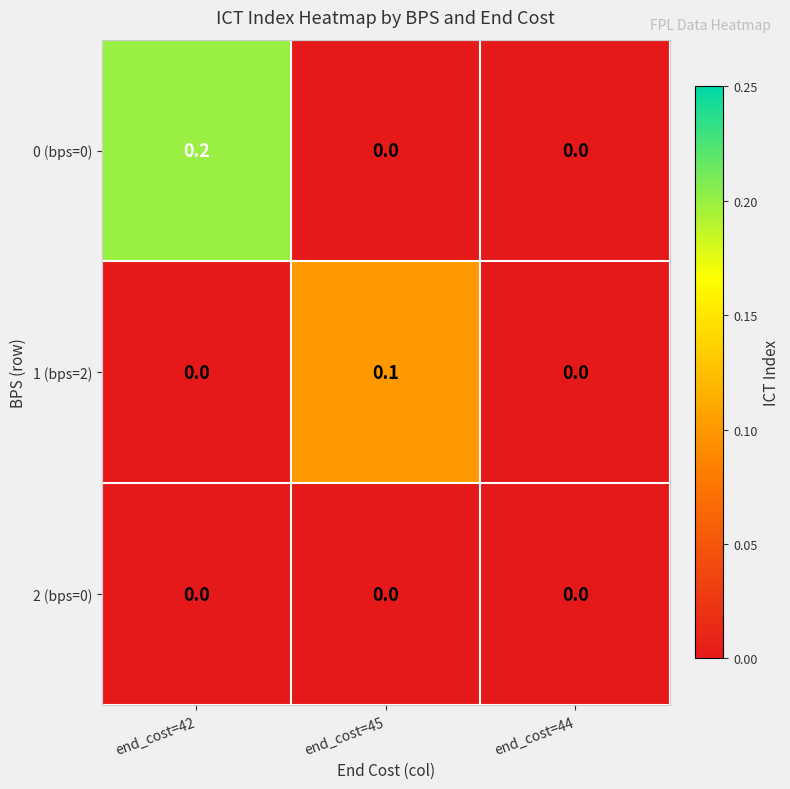

What is the total value across all series at end_cost=42?

0.2